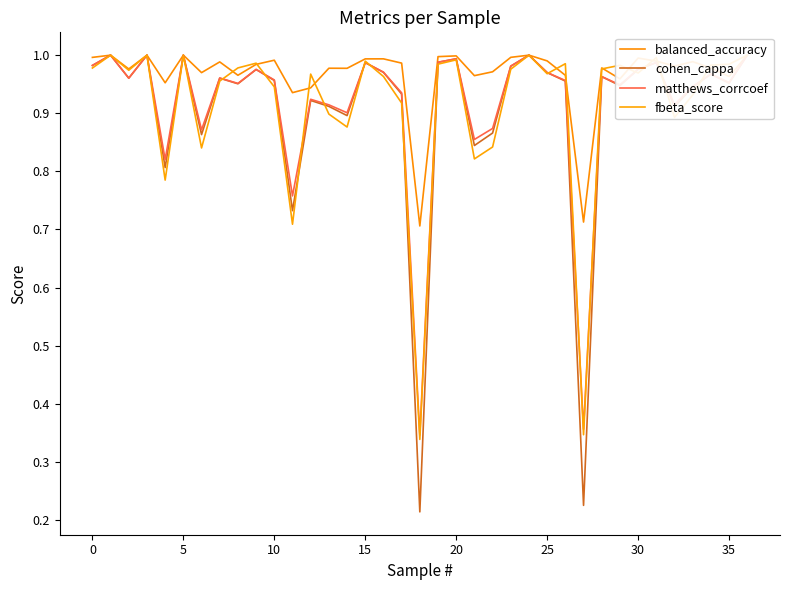

How many interior local peaks does the balanced_accuracy series have?

12